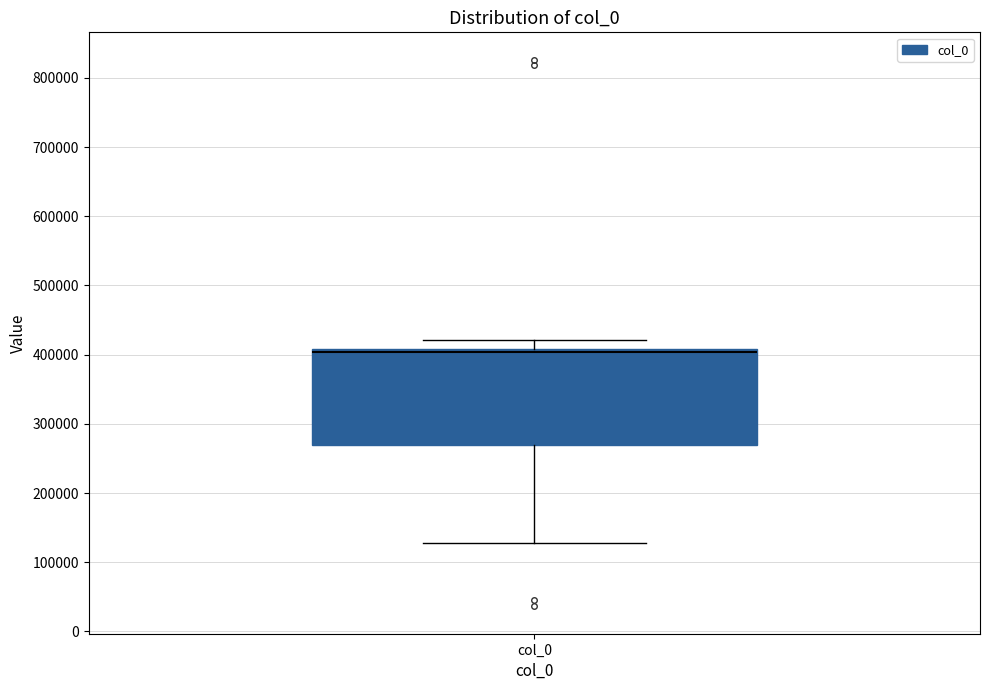

Transcribe this box plot: give where the median line is, the range the box spans, and where the two whiskers end, as read against the y-axis. The values are not printed on the chart, so give them approximately, as read against the axis.

median 400000 (drawn on the box's upper edge), box 270000 to 410000, whiskers 130000 to 420000